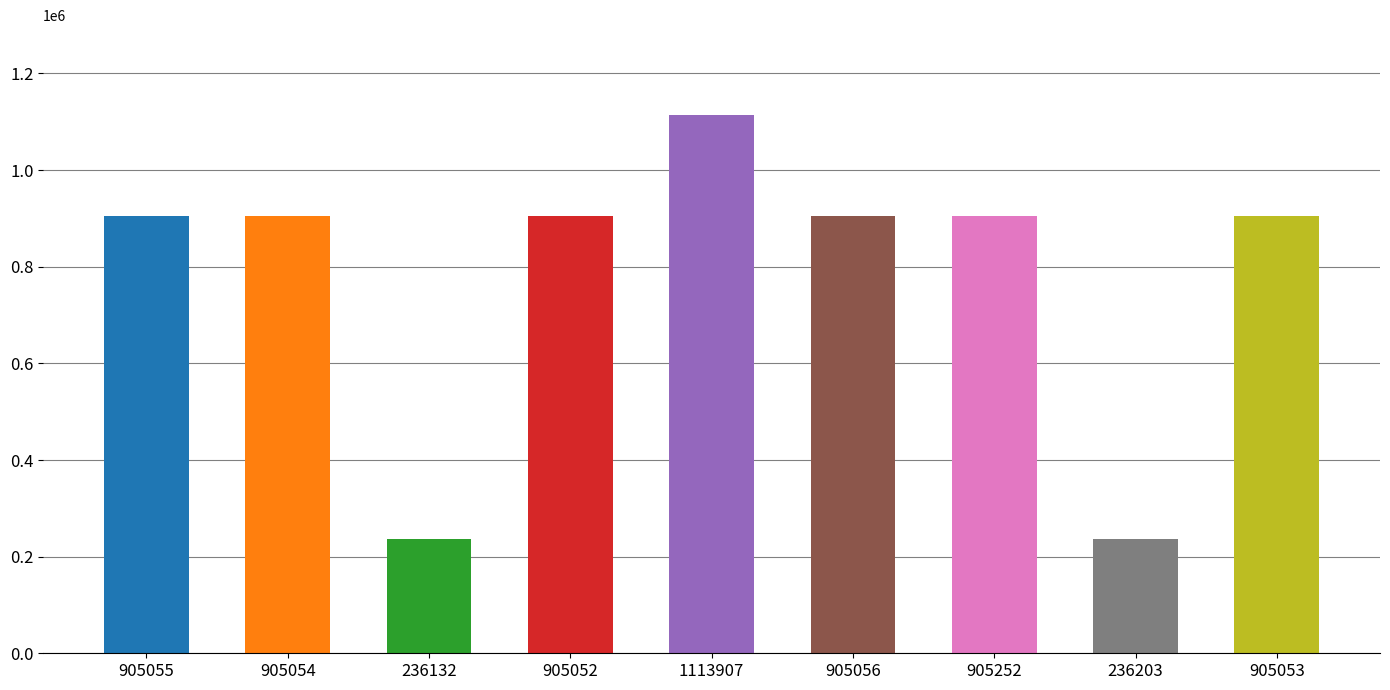

Which category has the lowest value across all series?

236132